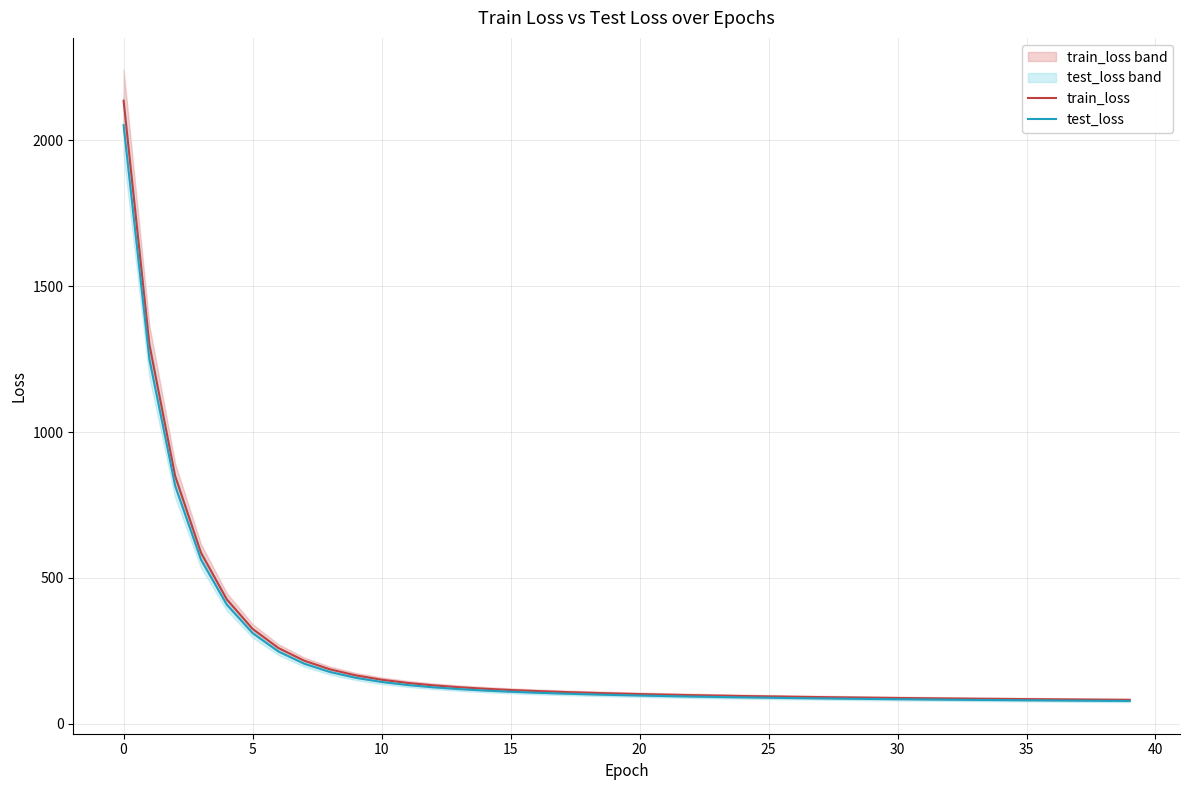

List the series in order of their overall mean, lowest first.

test_loss, train_loss